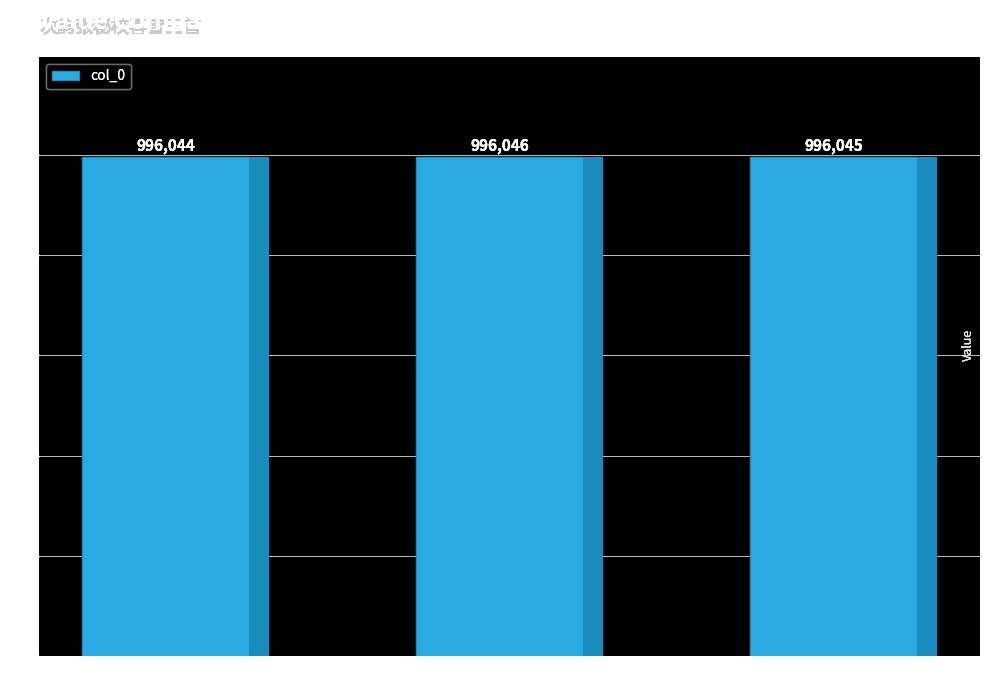

List the labels in order of value, smallest first.

次韵张秘校喜雪三首 其三, 次韵张秘校喜雪三首 其二, 次韵张秘校喜雪三首 其一